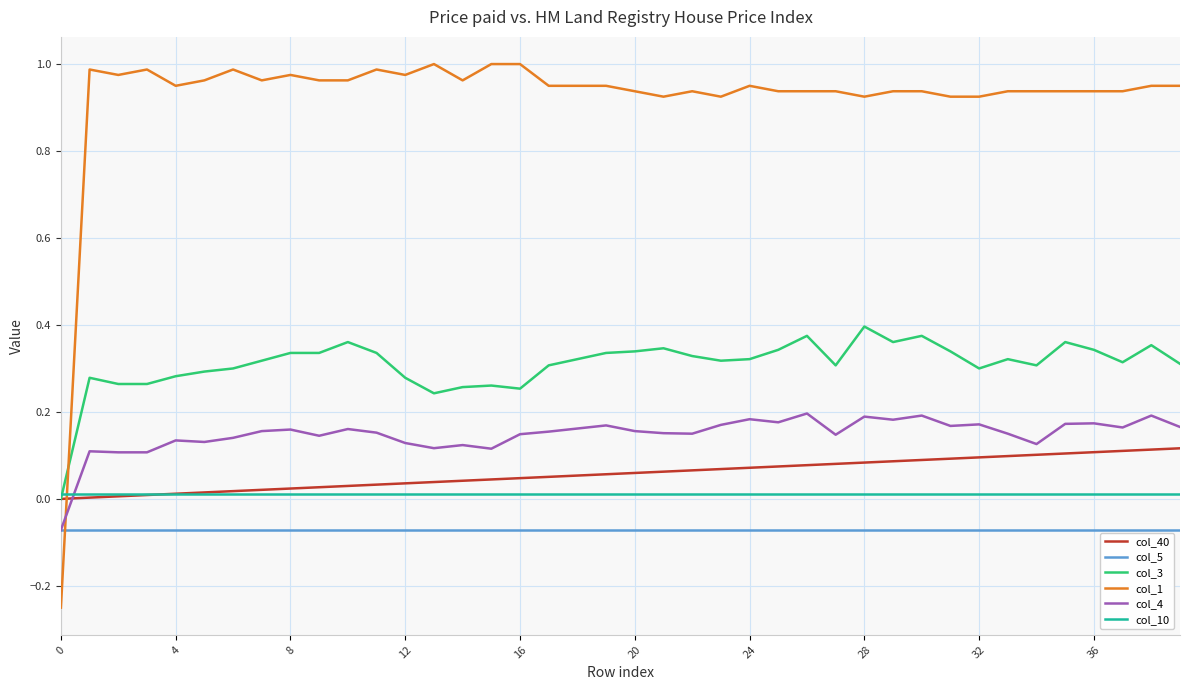

True or false: col_4 and col_40 intersect in this chart.

True